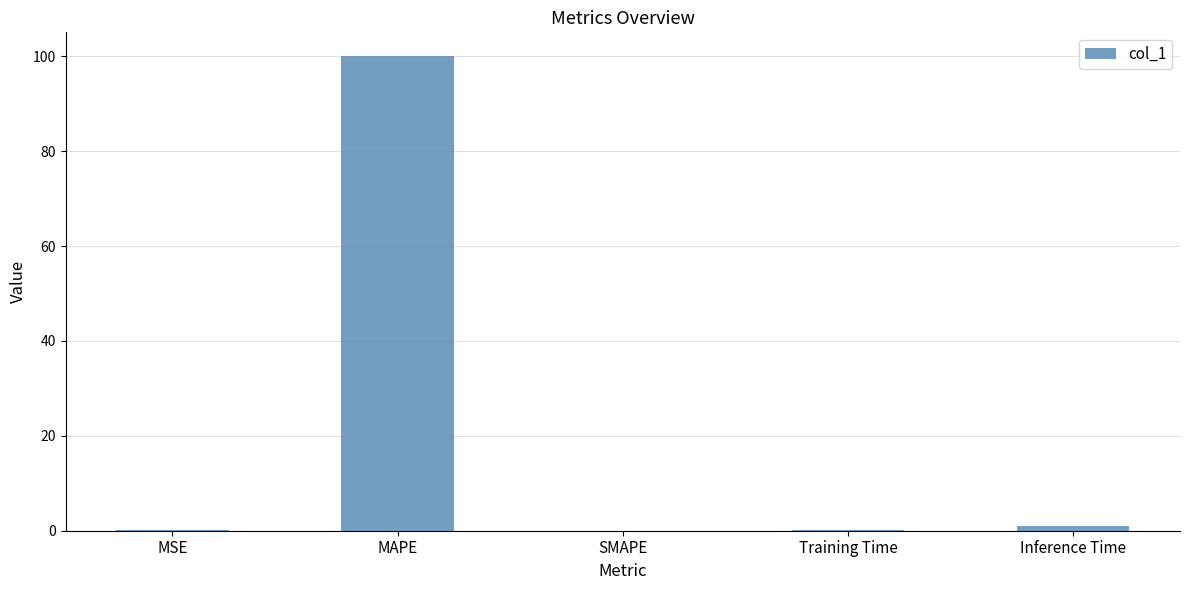

True or false: the data shows 0.0 at SMAPE.

True